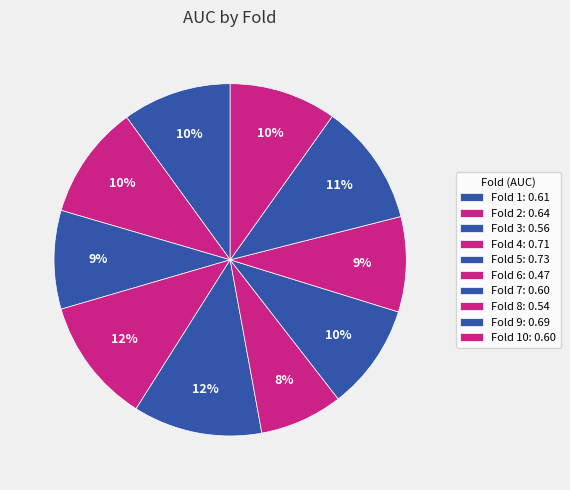

Count the number of slices in the pie.

10